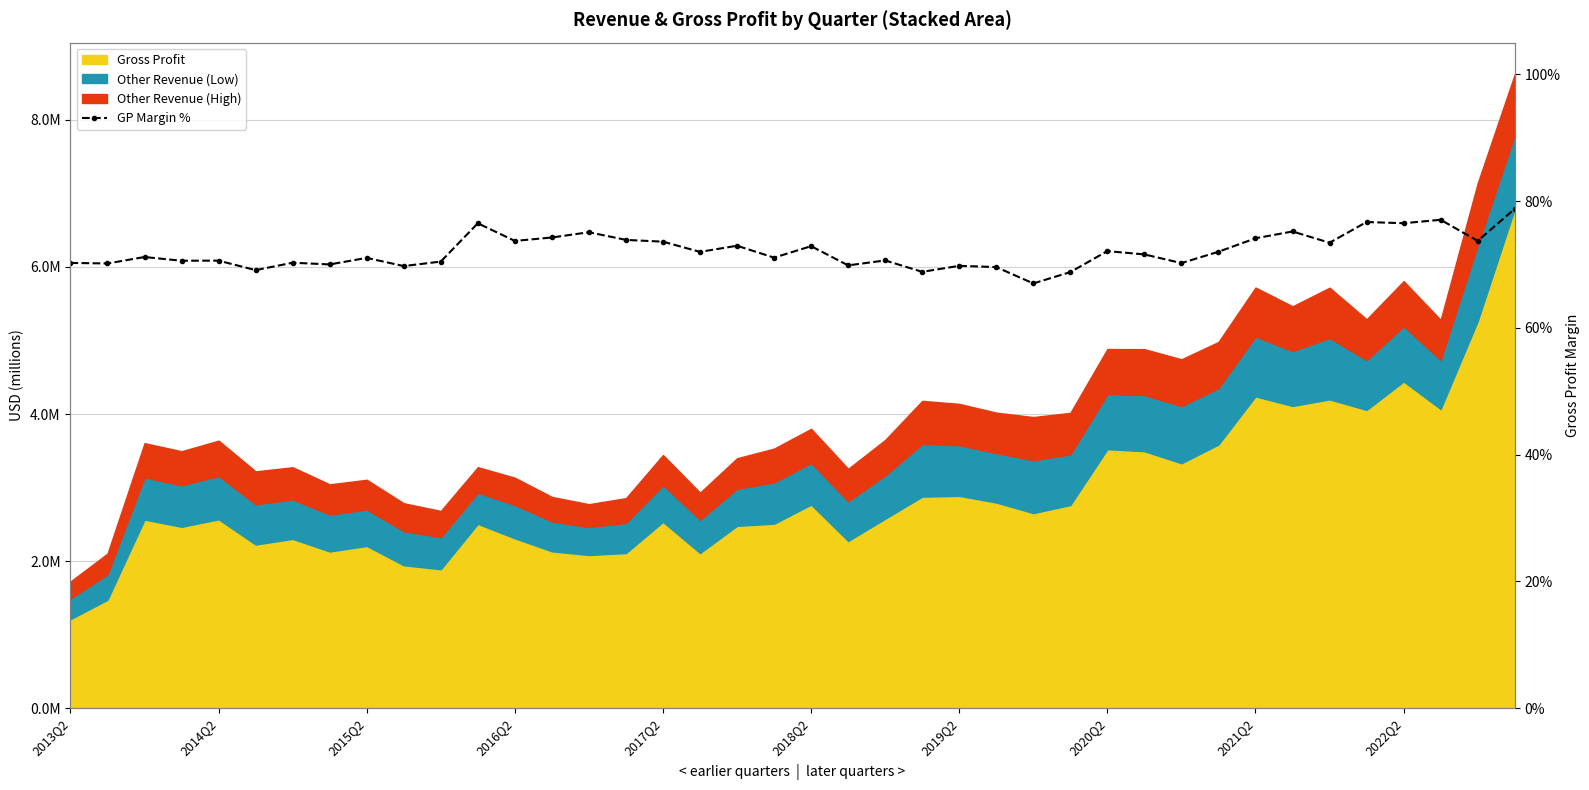

Count the number of values greater than 71.

23